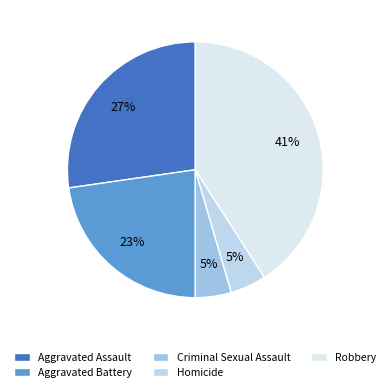

Is it true that Aggravated Assault is 20% of the pie?

False